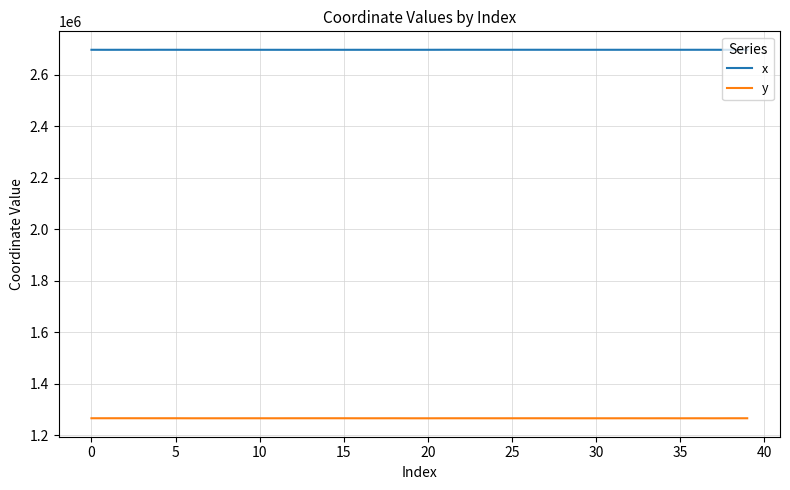

What is the minimum value shown in the chart?

1265584.9